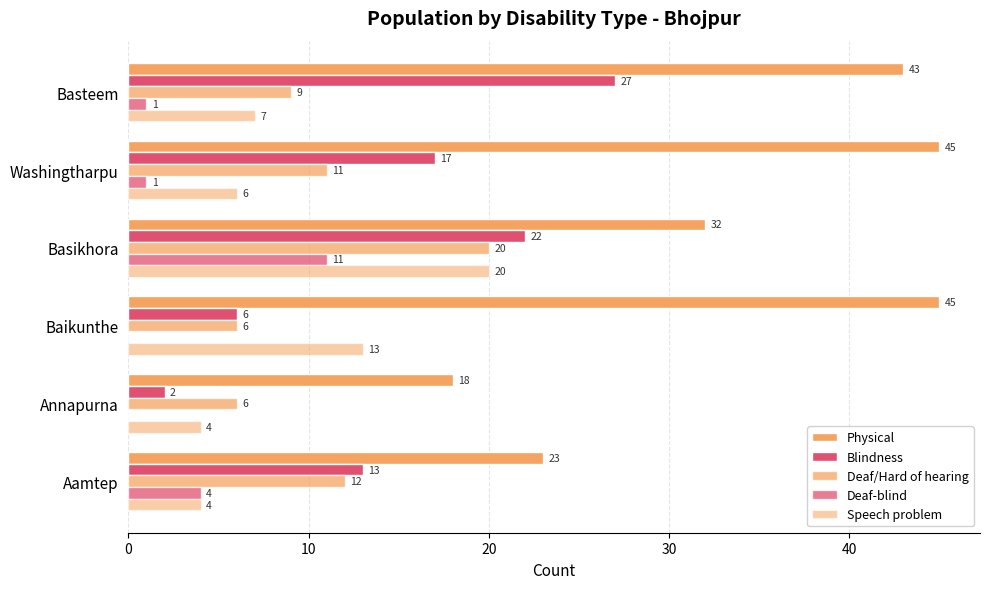

Count the number of categories in the chart.

6